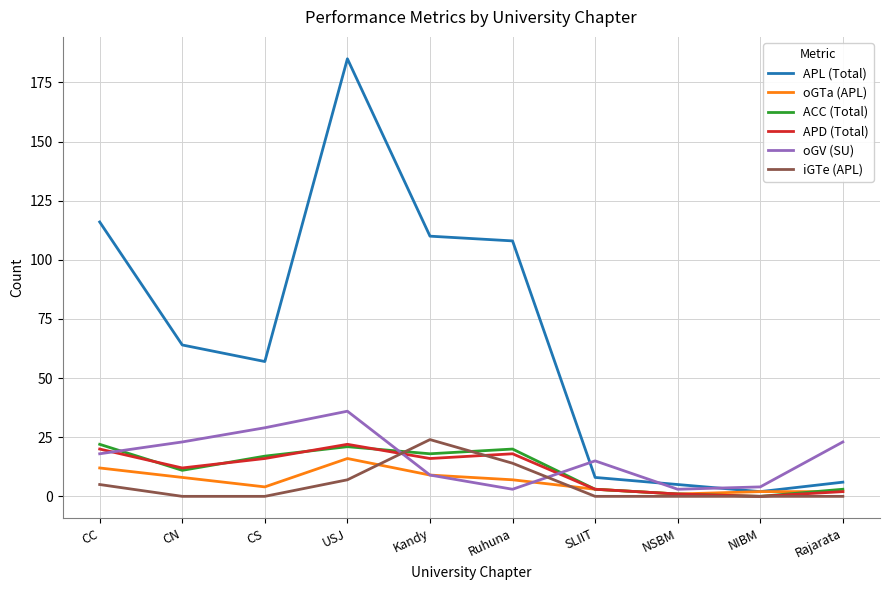

Where is the first local maximum for iGTe (APL)?

Kandy